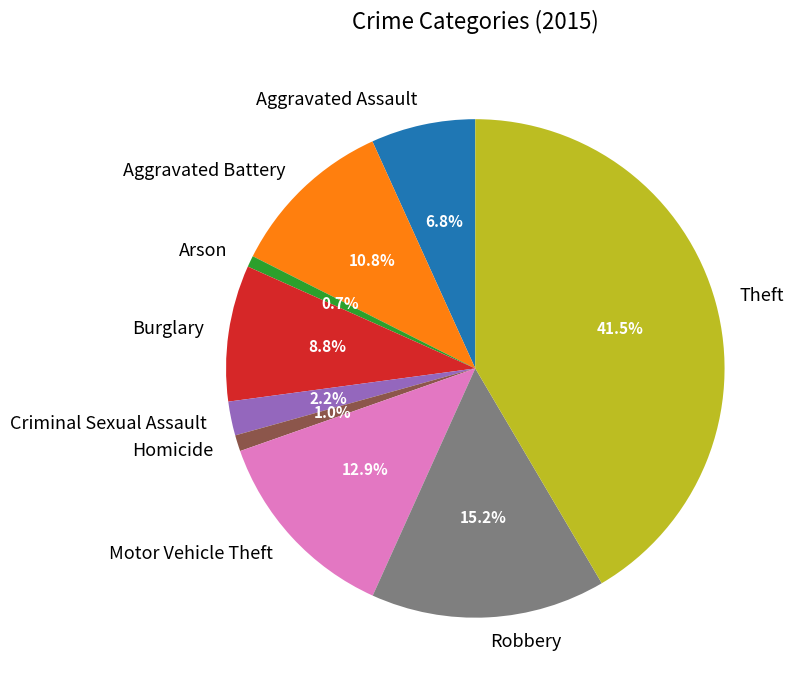

What percentage is the Robbery slice, to the nearest percent?

15%